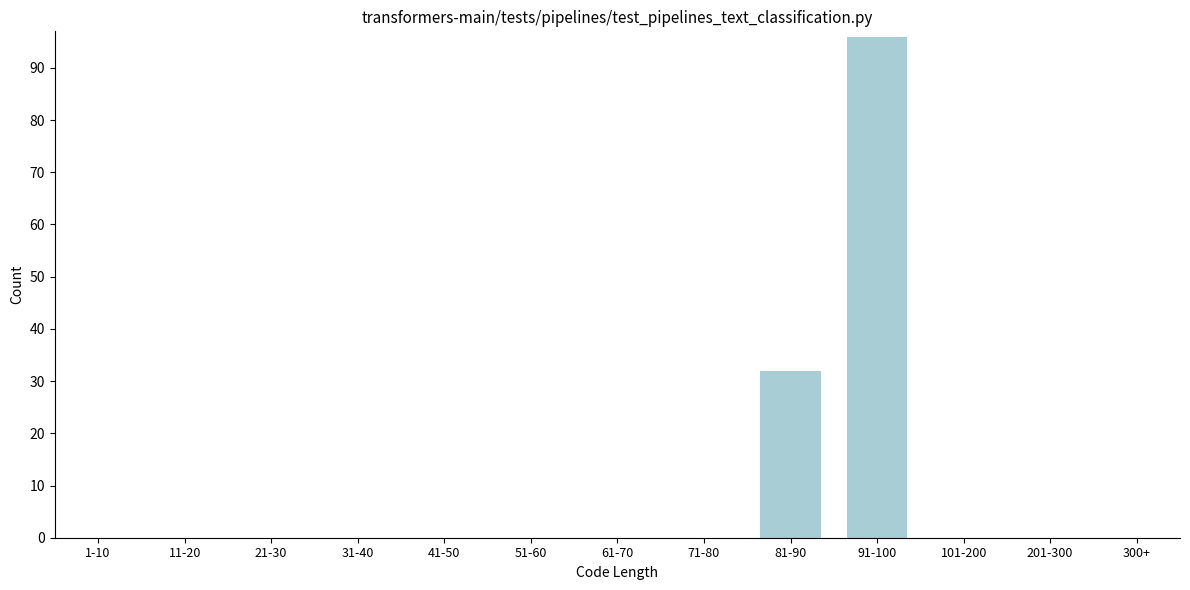

What is the change in value from 91-100 to 201-300?

-96